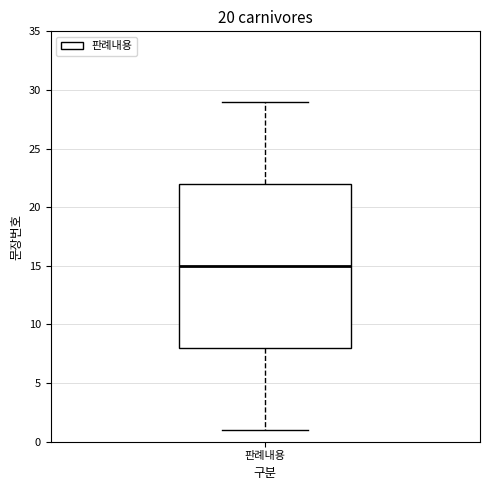

Read this box plot against the y-axis: the position of the median line, the range covered by the box, and the ends of both whiskers. The values are not printed on the chart, so give them approximately, as read against the axis.

median 15, box 8 to 22, whiskers 1 to 29